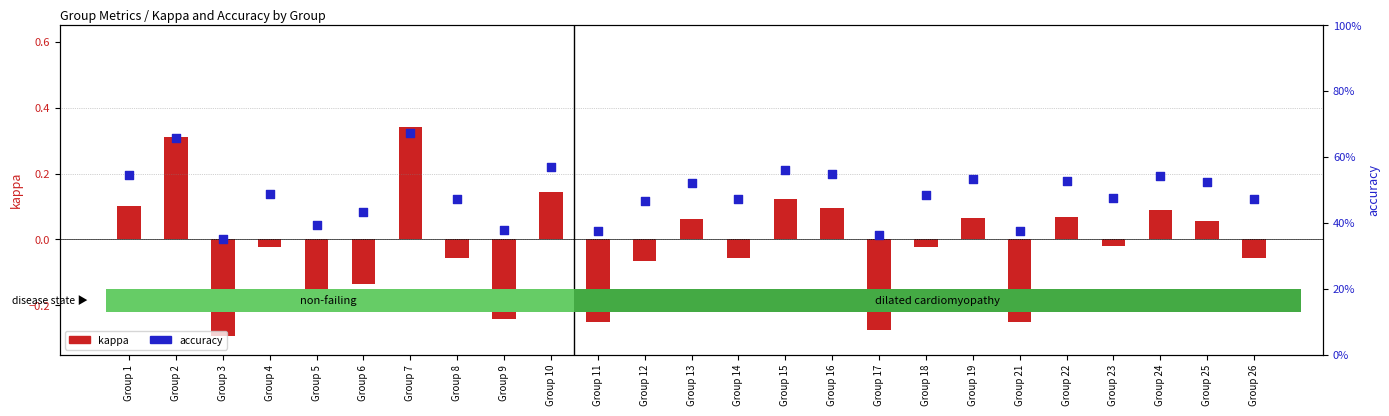

Which series has the largest total across all categories?

accuracy